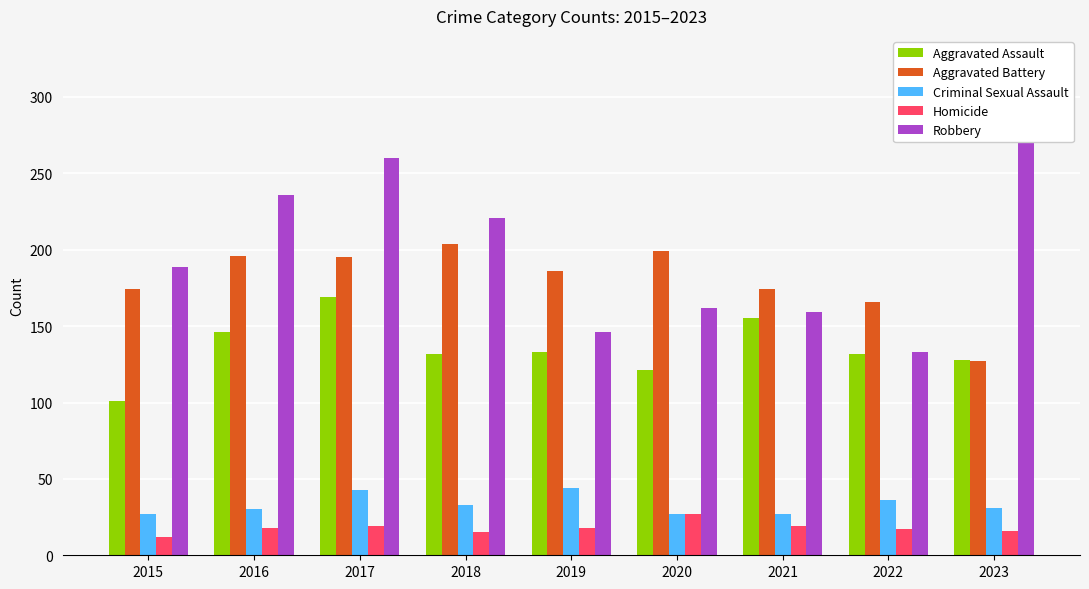

List the labels in order of Aggravated Assault value, largest first.

2017, 2021, 2016, 2019, 2018, 2022, 2023, 2020, 2015